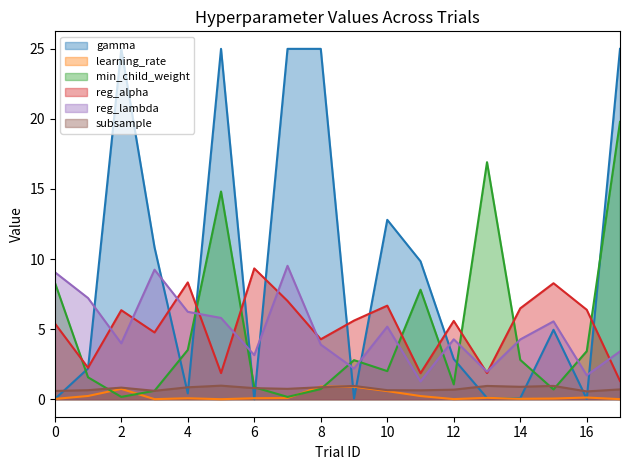

Does the chart display data point markers on the line(s)?

No